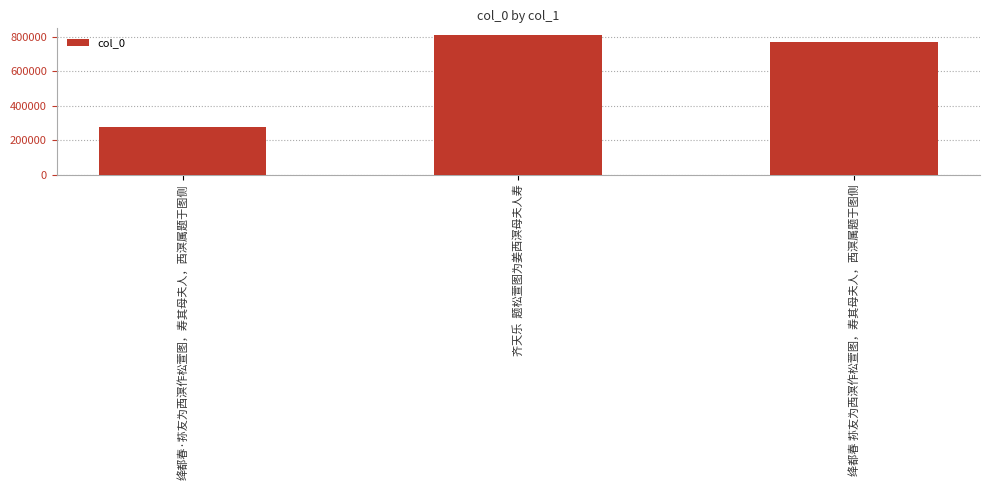

What is the label of the 2nd bar from the left?

齐天乐  题松萱图为姜西溟母夫人寿